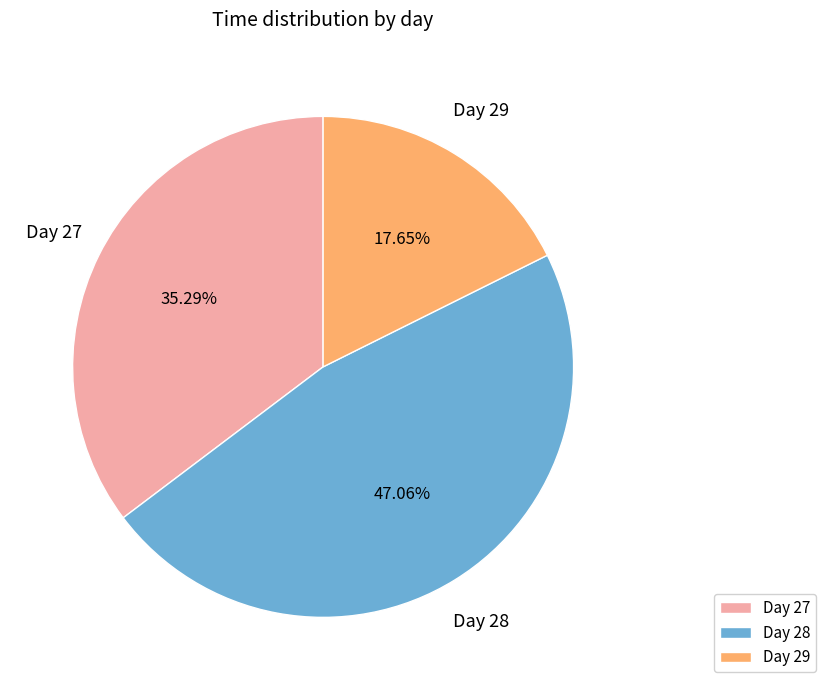

Is Day 28 the majority of the pie?

No